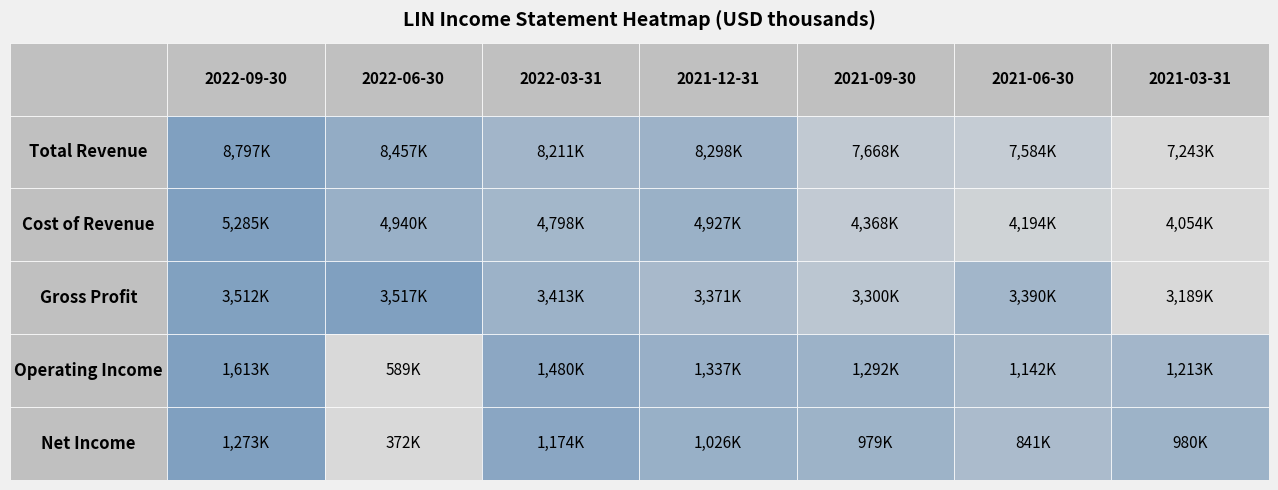

List the series in order of their peak value, highest first.

Total Revenue, Cost of Revenue, Gross Profit, Operating Income, Net Income